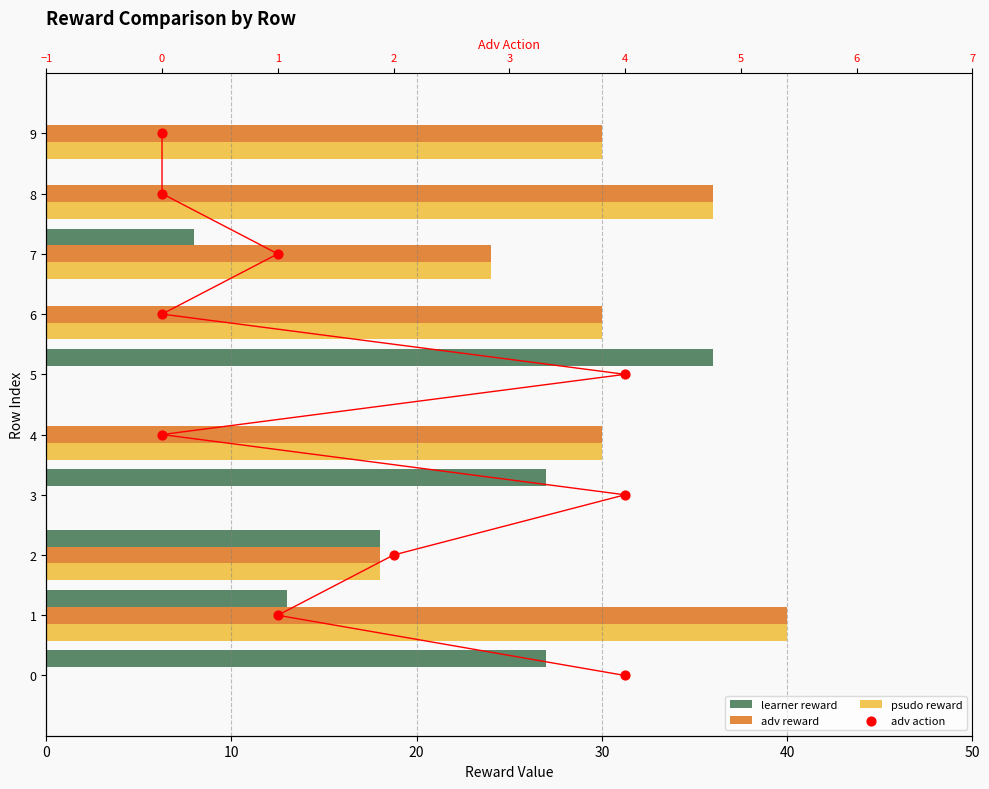

Which series contains the highest Y value?

adv reward